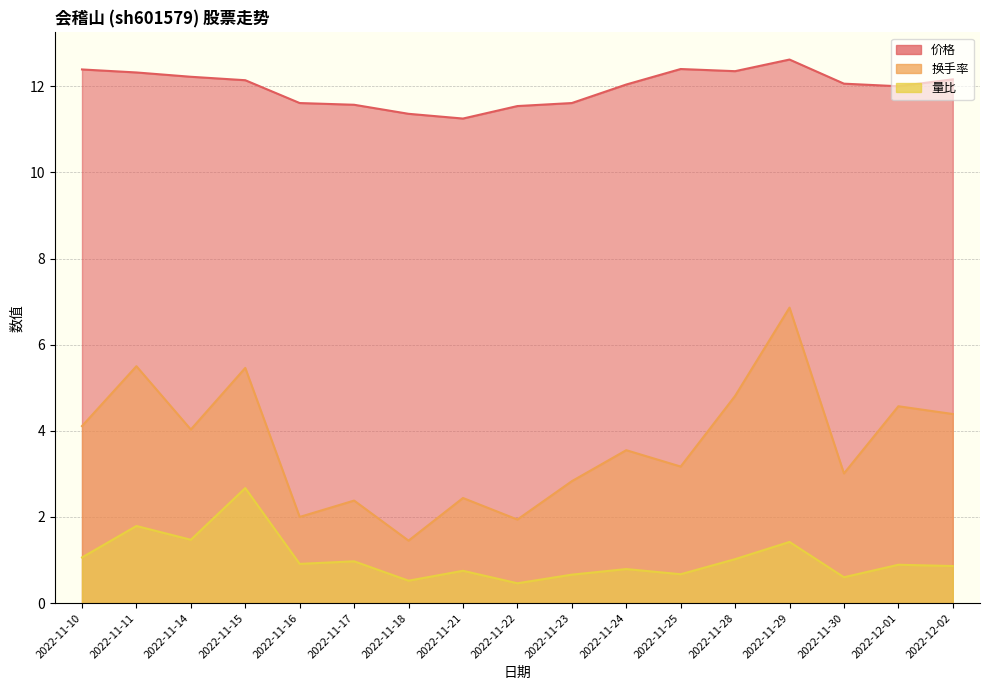

Where is the first local maximum for 换手率?

2022-11-11